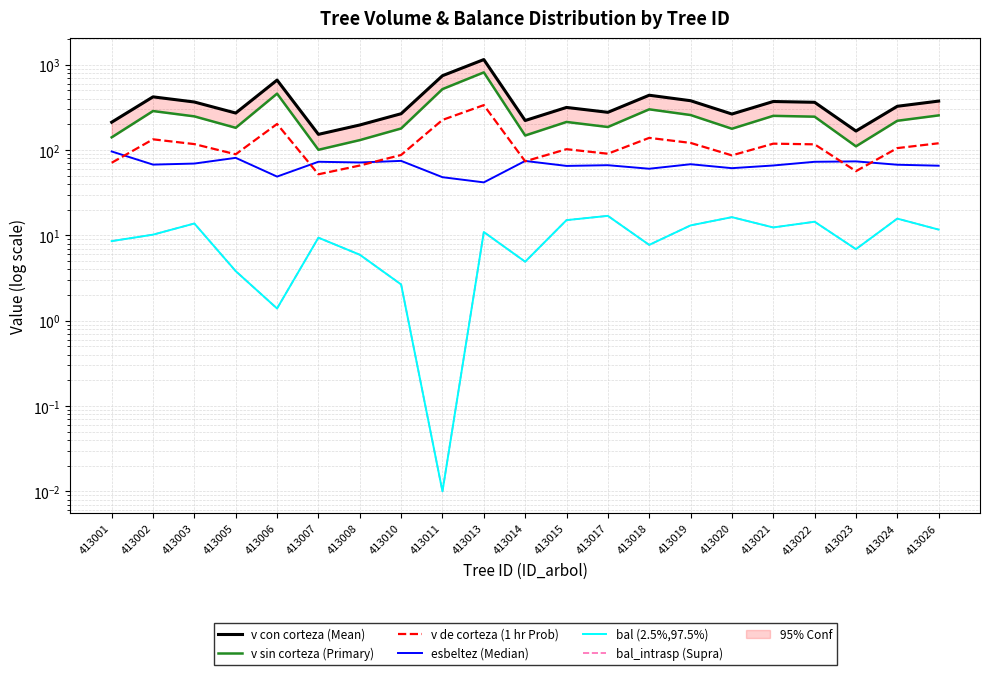

At how many categories does at least one series exceed 564?

3